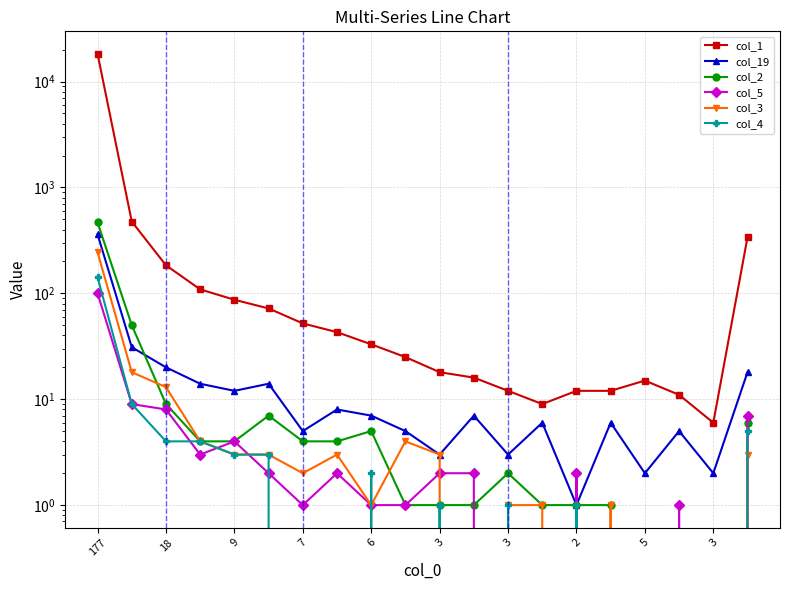

What is the average value of the col_1 series?

990